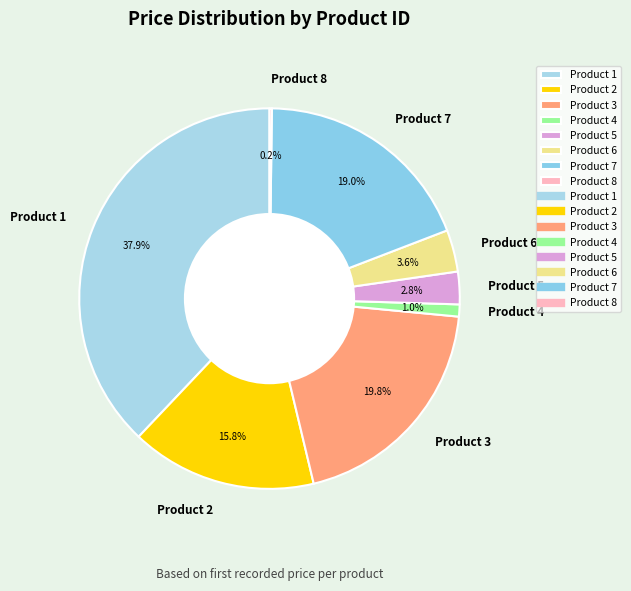

Is there any slice that represents more than half of the pie?

No